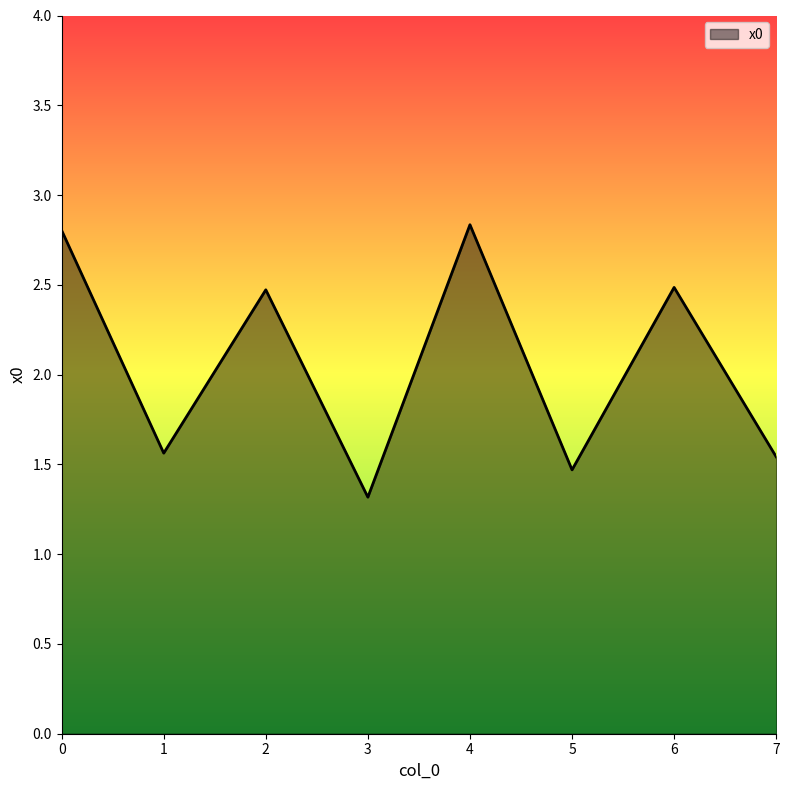

What is the approximate value at 1?

1.6